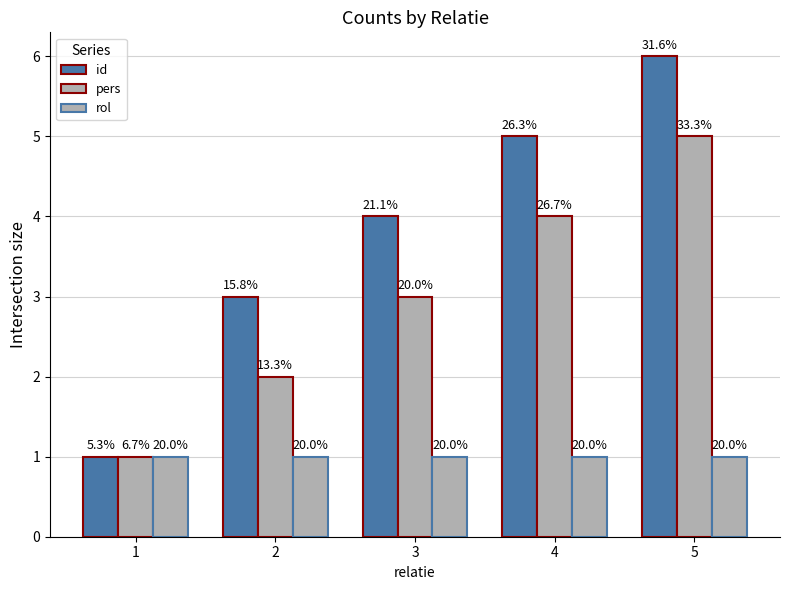

What is the value of the rol bar at the 3rd from the left?

1